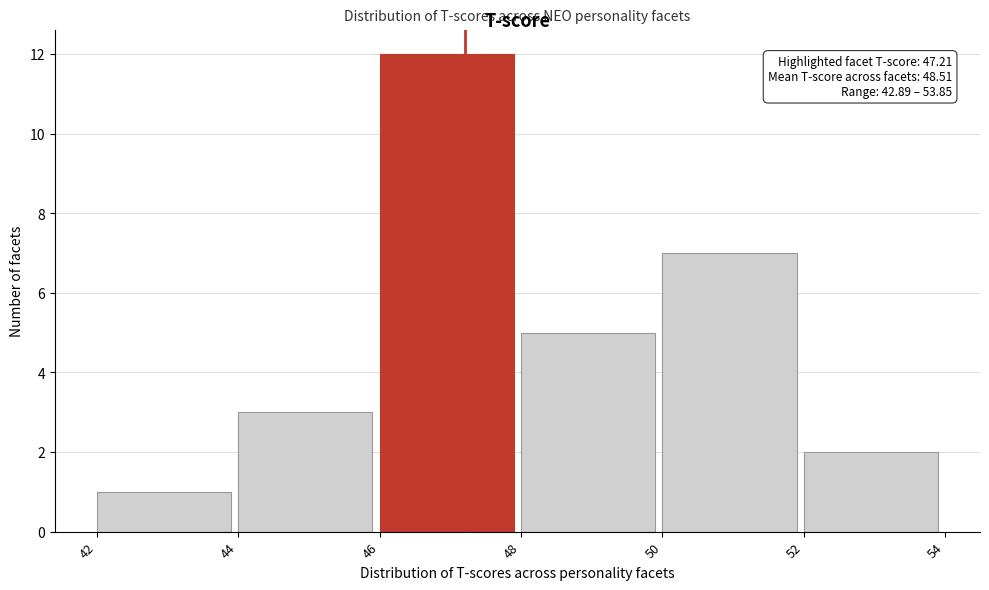

Over which range of the x-axis is the bar tallest?

46 to 48